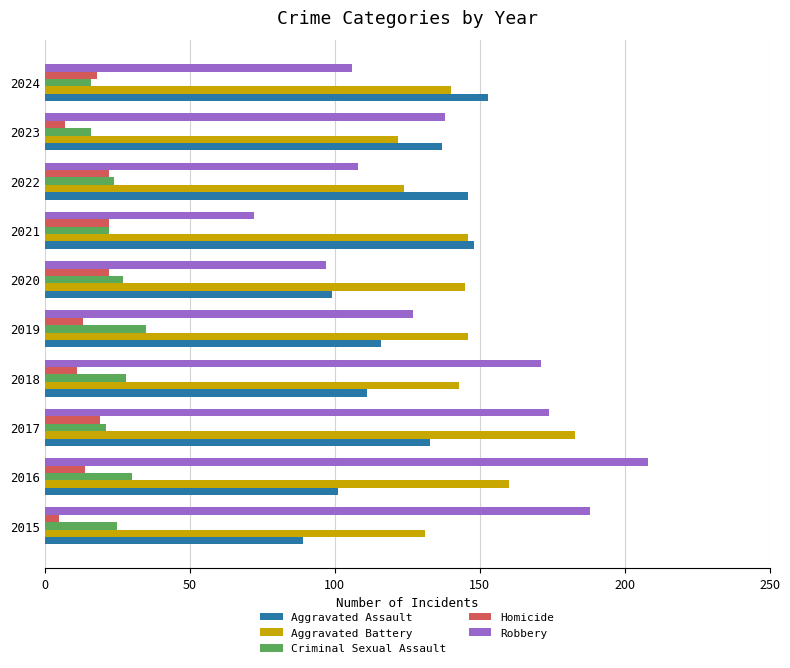

What is the spread (max minus min) of values at 2019?

133